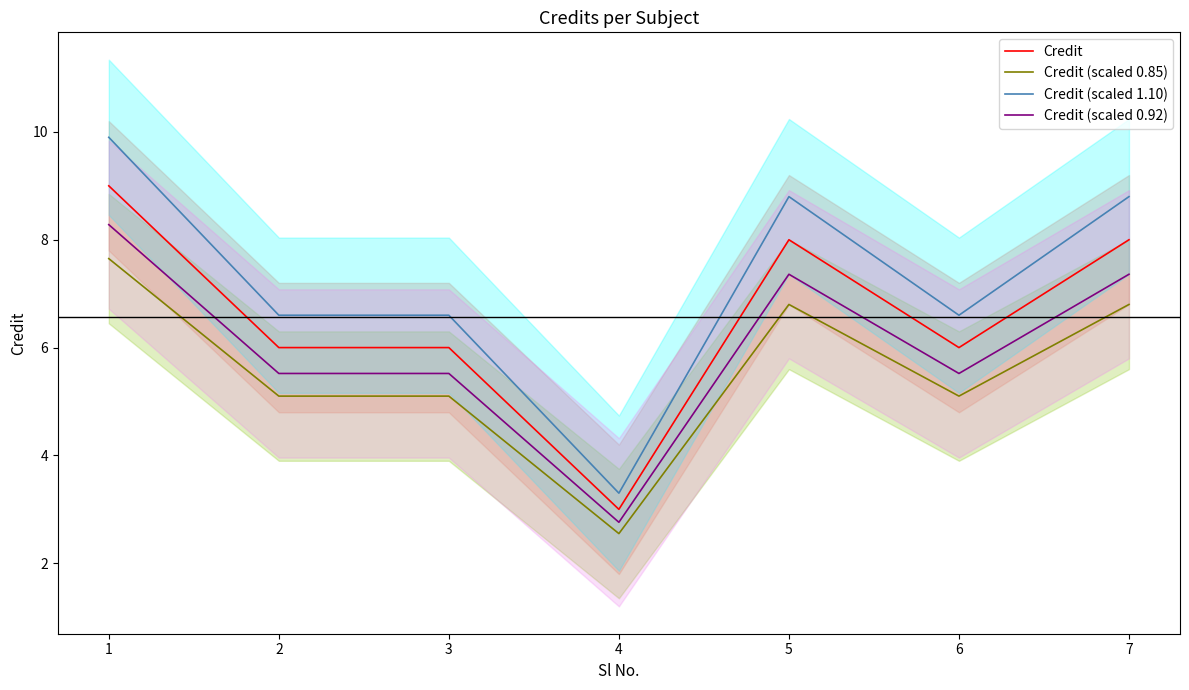

Where is the first local maximum for Credit (scaled 0.85)?

5